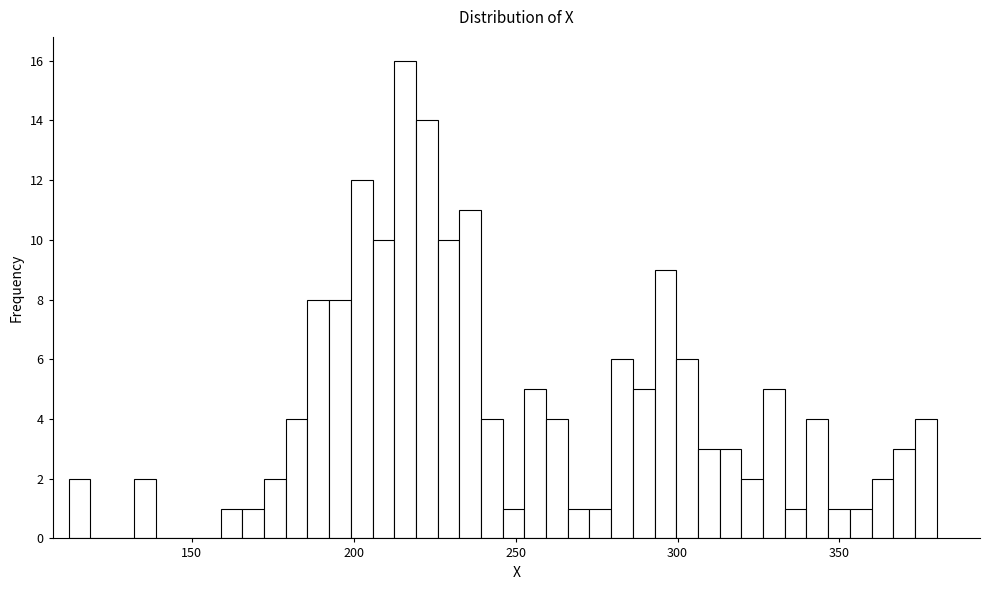

Read against the x-axis, roughly where is the centre of the tallest bar?

215